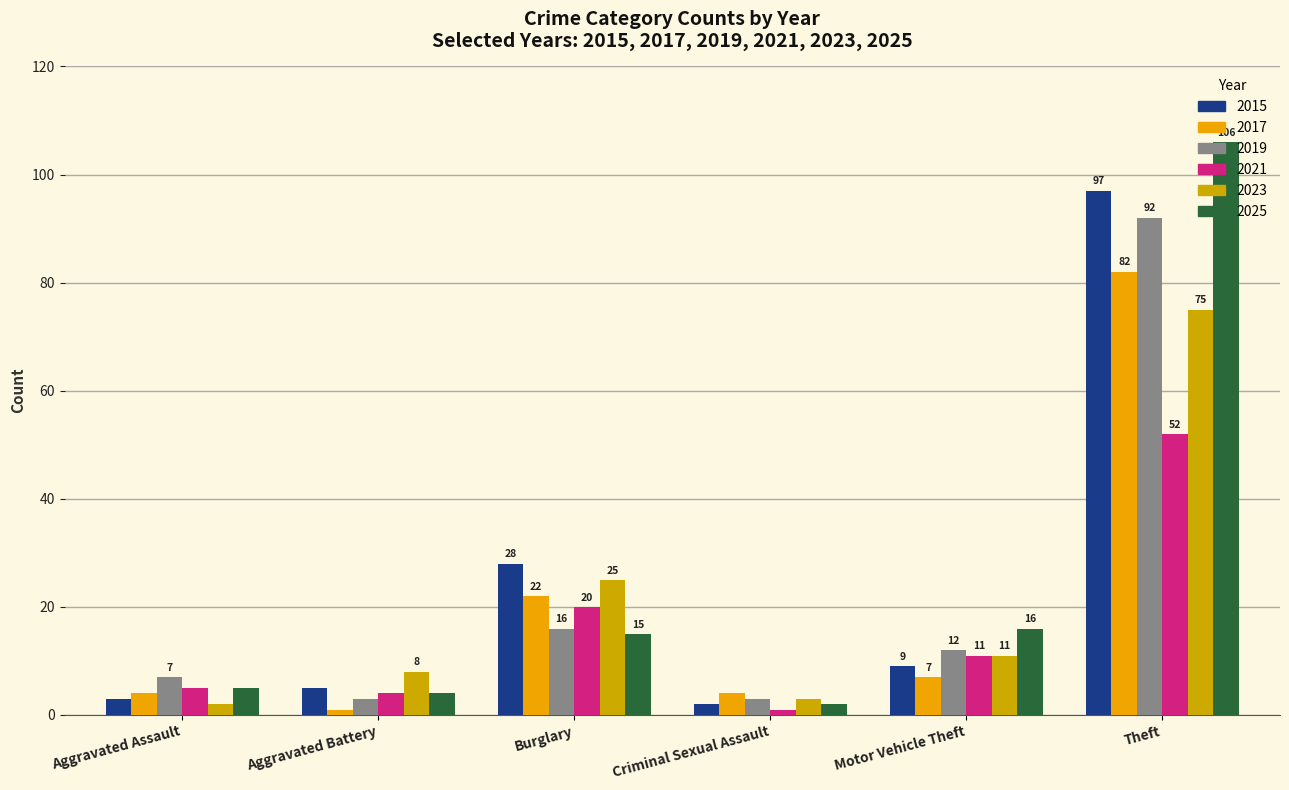

What is the total value across all series at Aggravated Battery?

25